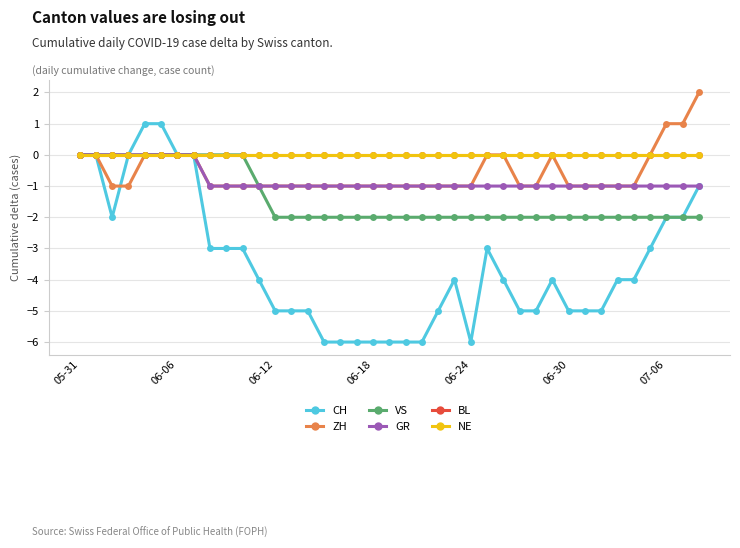

Is this an area chart (filled region under the line)?

No